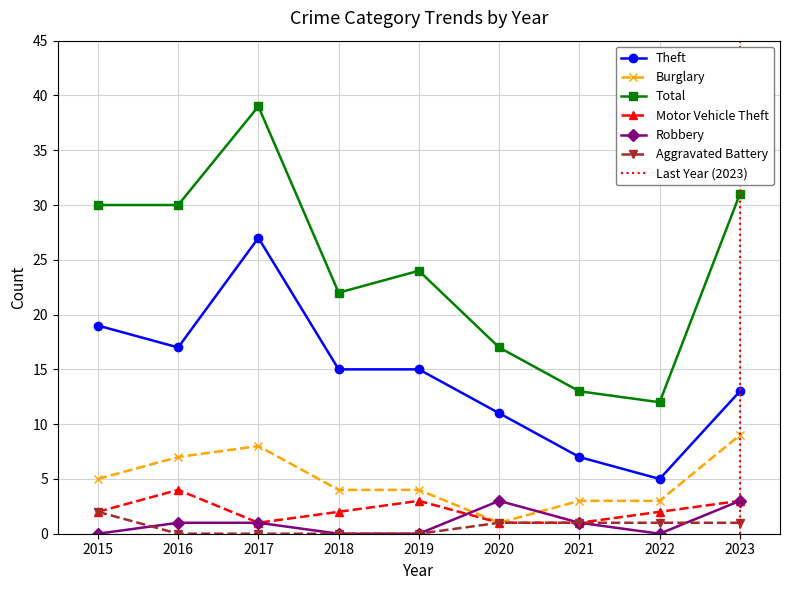

What is the greatest value displayed?

39